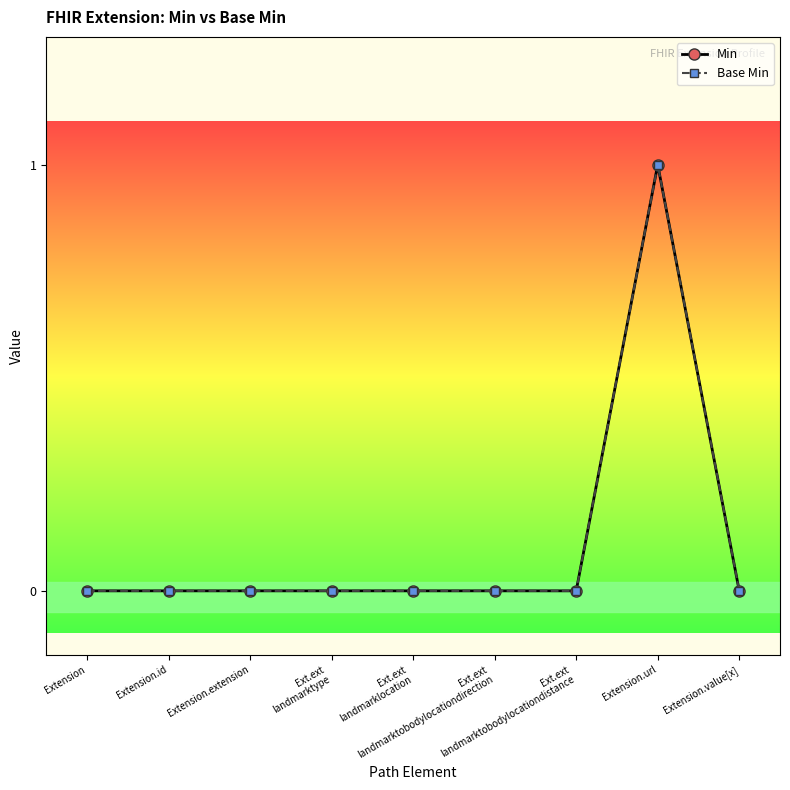

Between Ext.ext
landmarklocation and Extension.value[x], which series saw the biggest shift?

Min